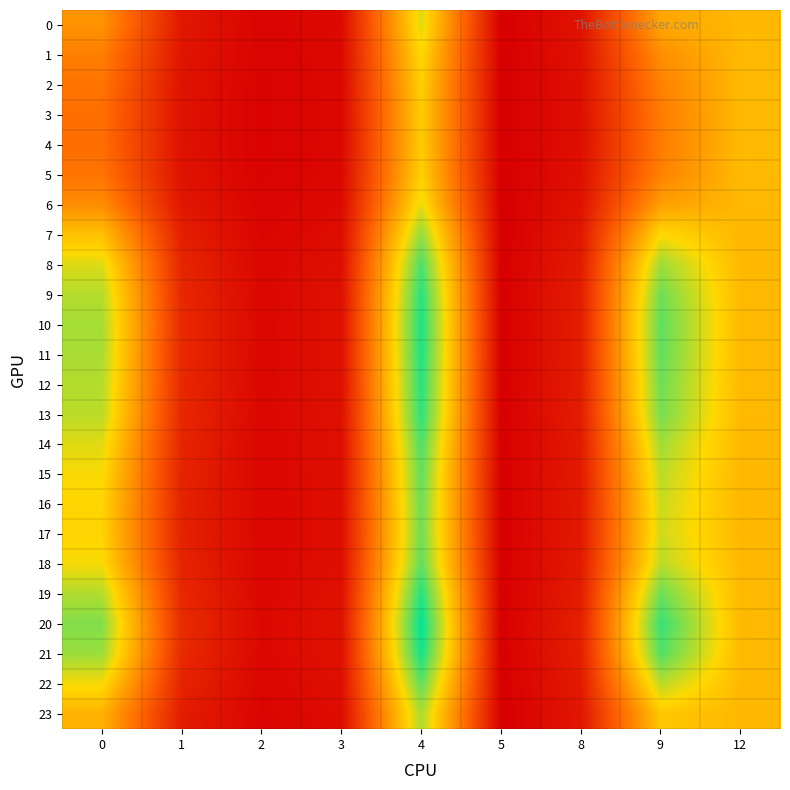

At which category does the chart reach its minimum across all series?

5